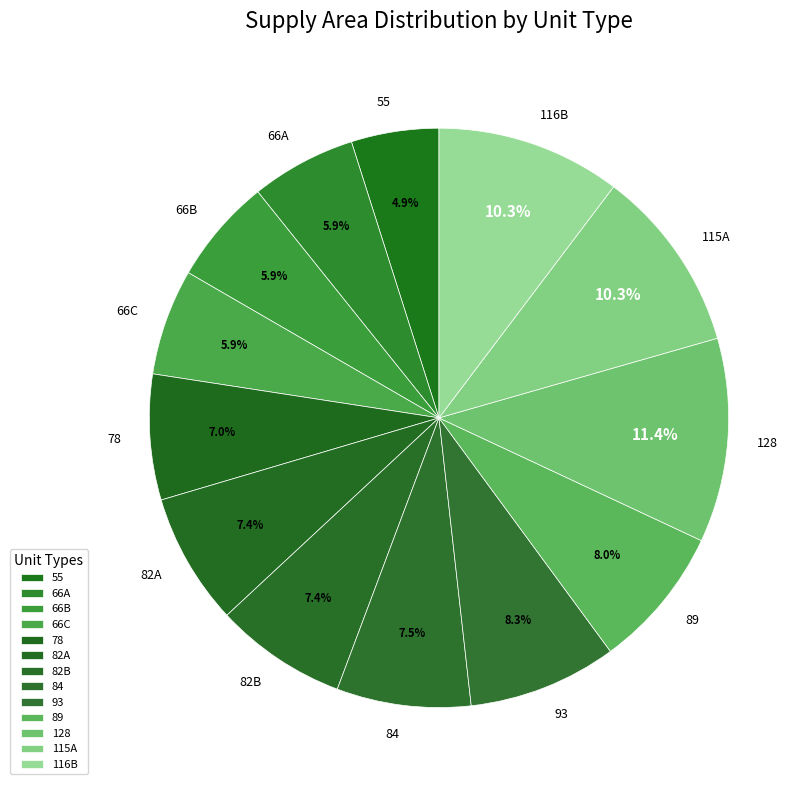

Is there a majority slice in this chart?

No